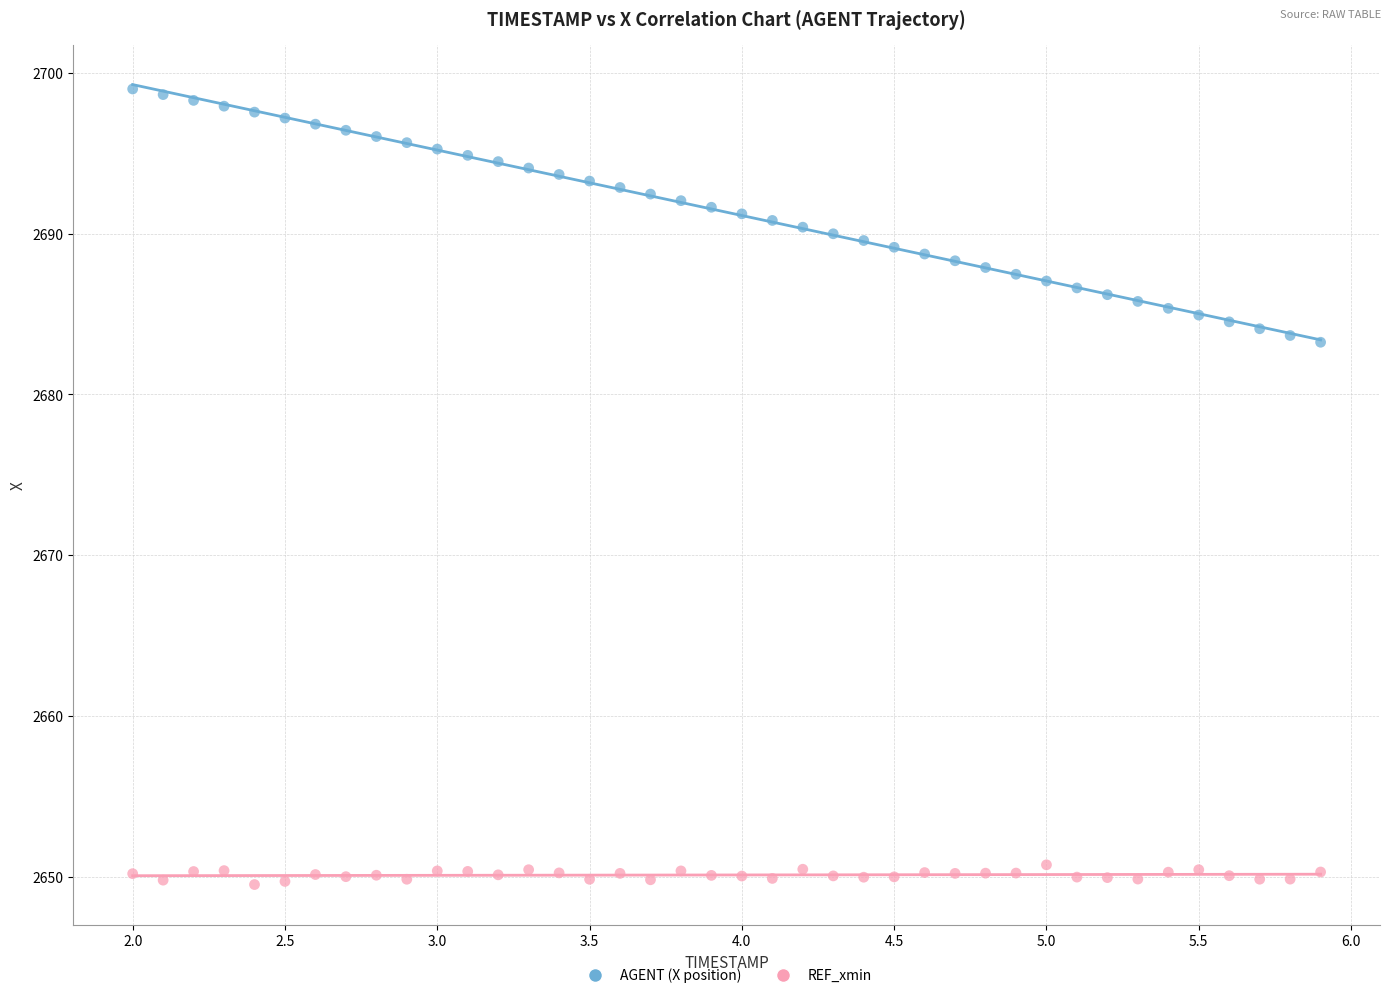

Which series reaches the maximum Y coordinate?

AGENT (X position)